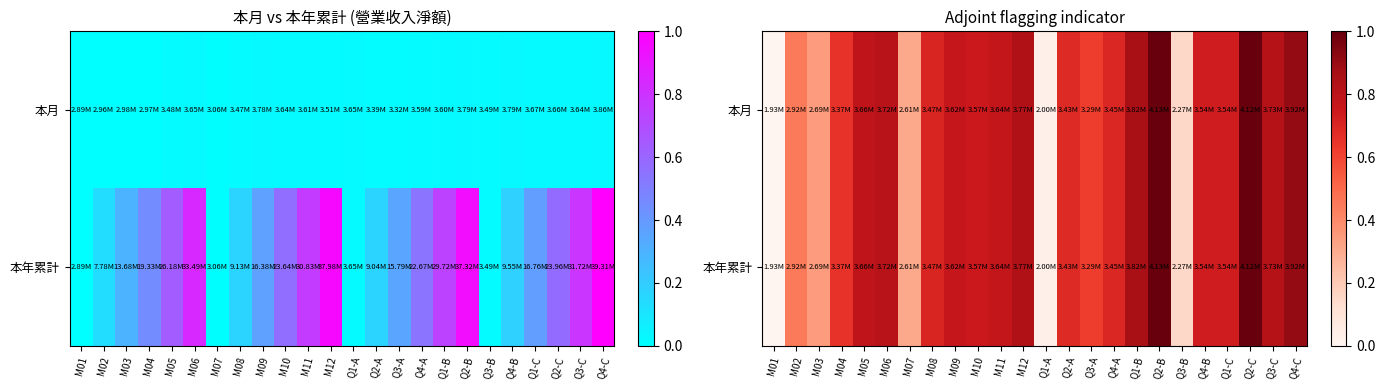

What is the approximate value of 本月 at Q2-C?

1.0